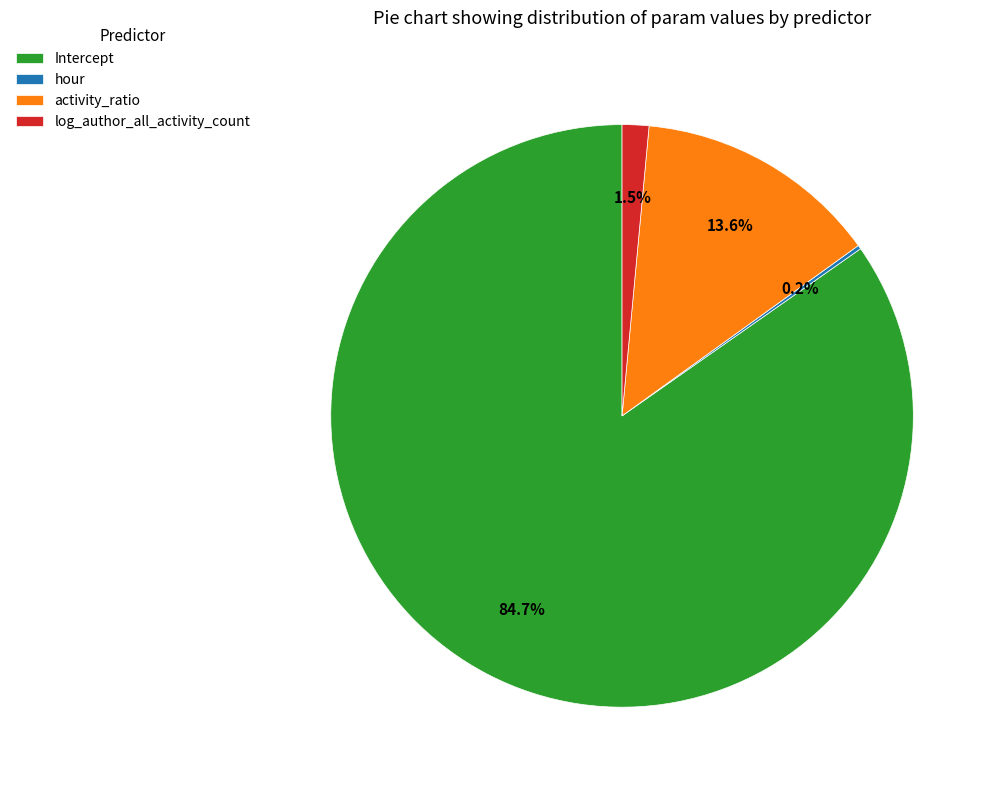

To the nearest percent, what is the average slice percentage?

25%